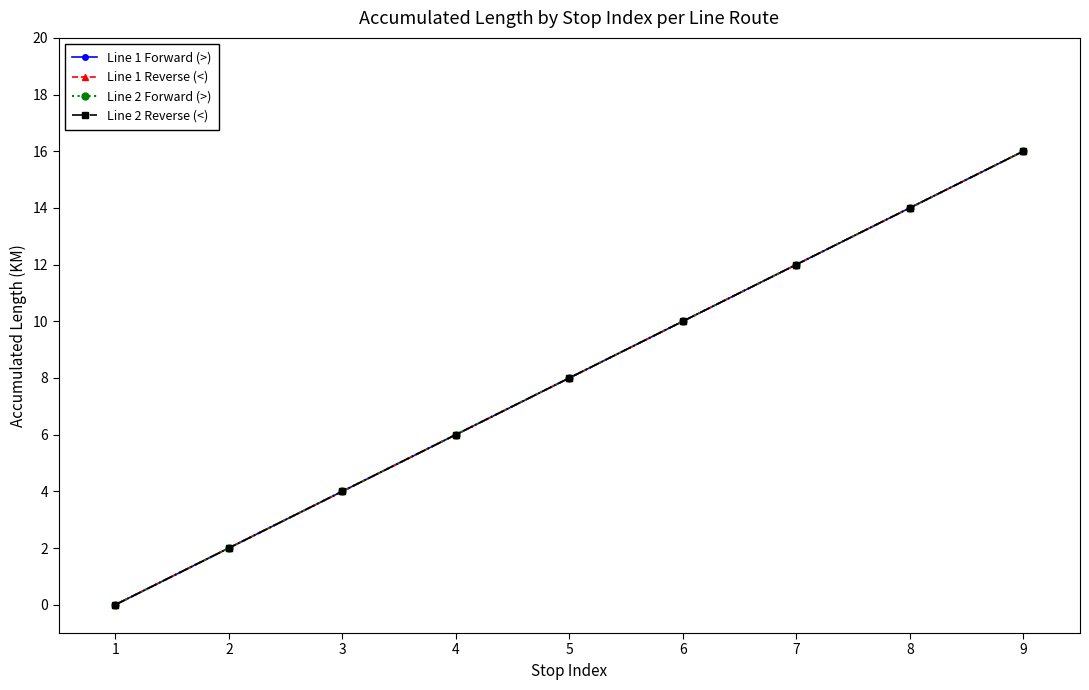

Is this an area chart (filled region under the line)?

No